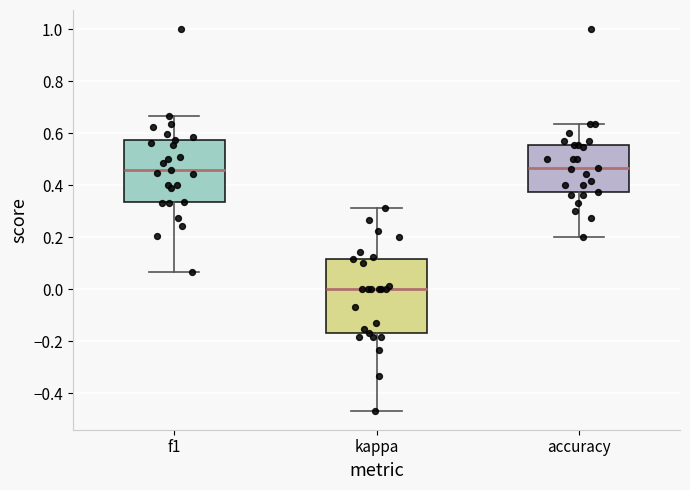

Reading left to right, transcribe this box plot: for each box, give where its median line is, the range the box spans, and where its two whiskers end, as read against the y-axis. The values are not printed on the chart, so give them approximately, as read against the axis.

f1: median 0.46, box 0.34 to 0.58, whiskers 0.06 to 0.66
kappa: median 0.00, box -0.16 to 0.12, whiskers -0.46 to 0.32
accuracy: median 0.46, box 0.38 to 0.56, whiskers 0.20 to 0.64